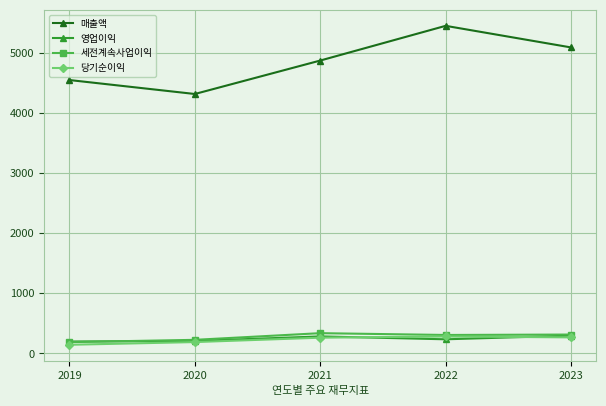

What is the maximum value for 세전계속사업이익?

337